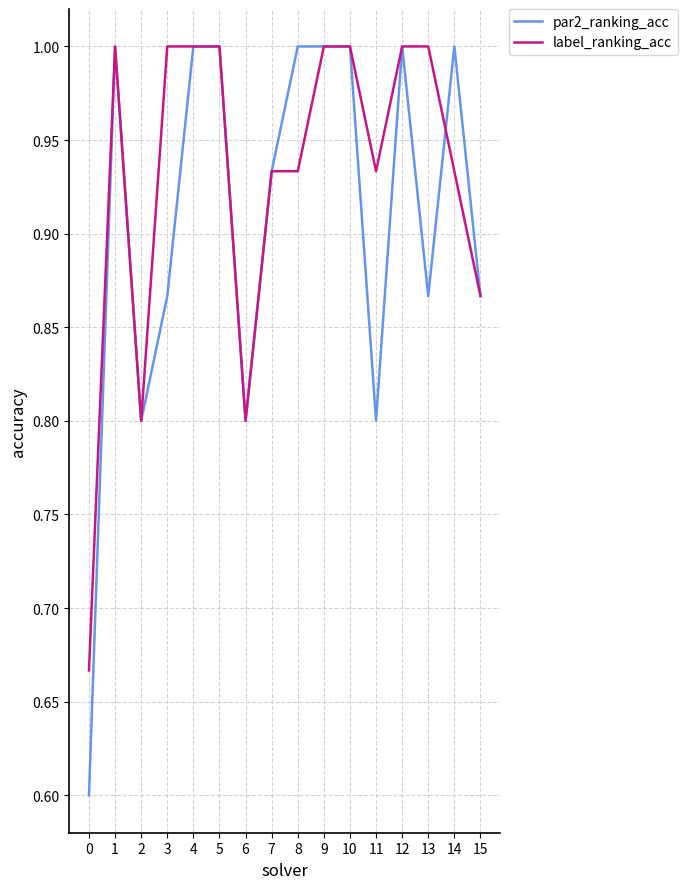

Count the number of data series in this chart.

2